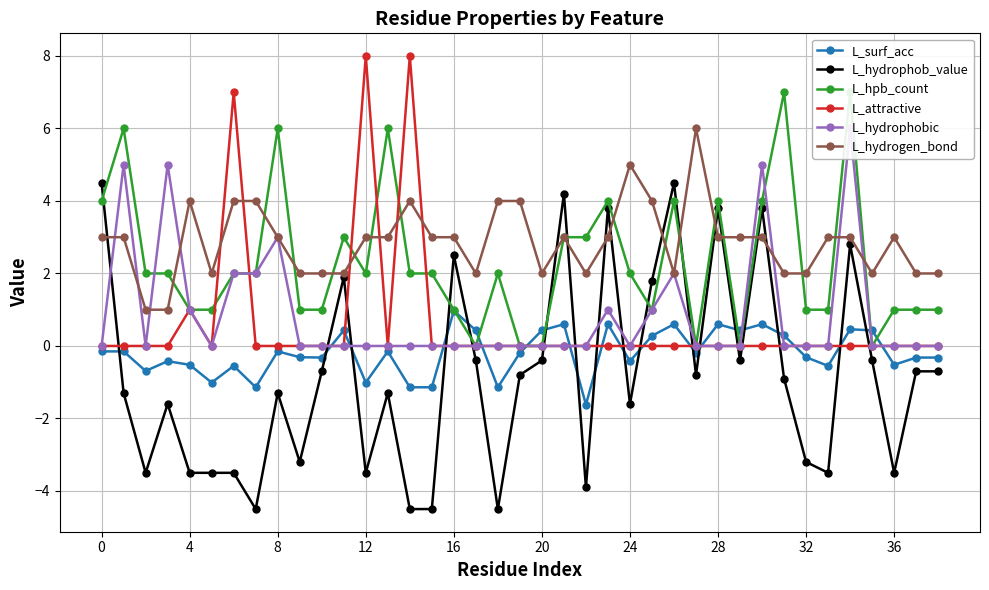

What are all the series names shown in the legend?

L_surf_acc, L_hydrophob_value, L_hpb_count, L_attractive, L_hydrophobic, L_hydrogen_bond